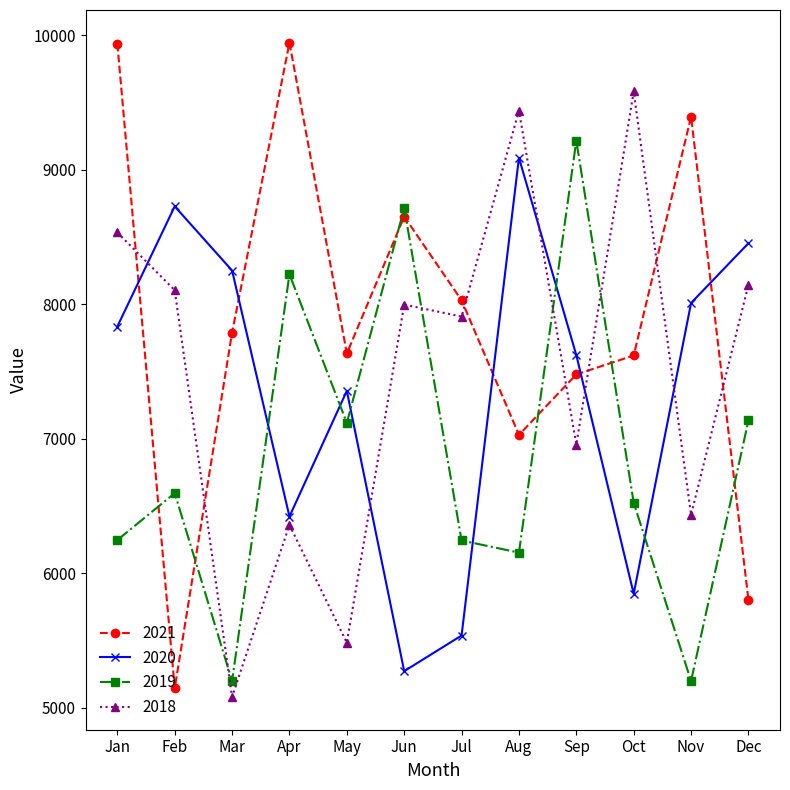

How many data points does each series have?

12